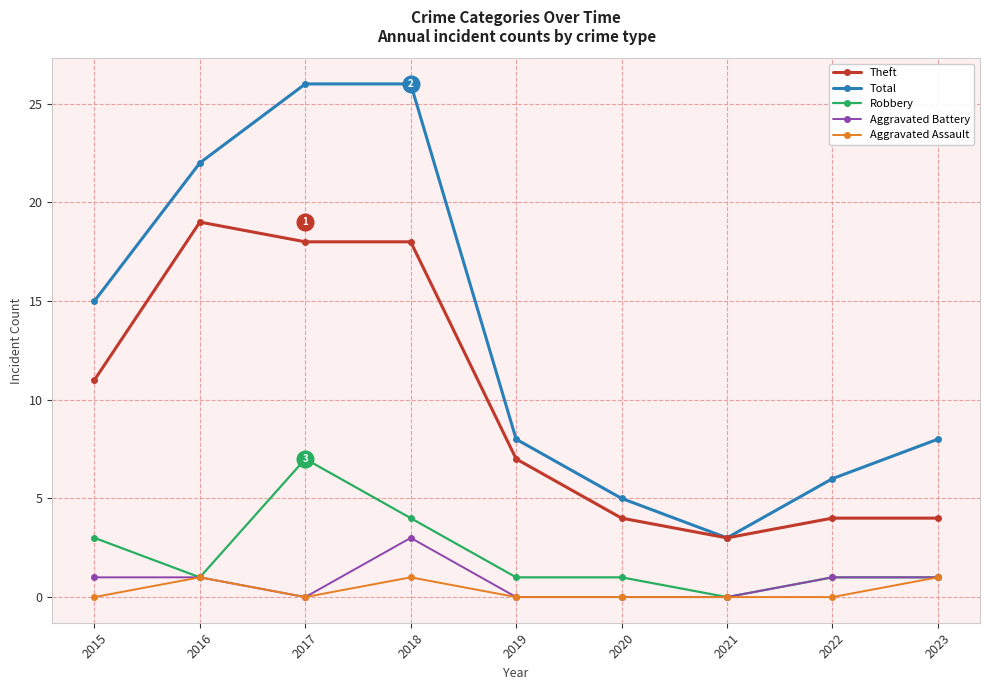

Where does the Robbery series first go above 1?

2015